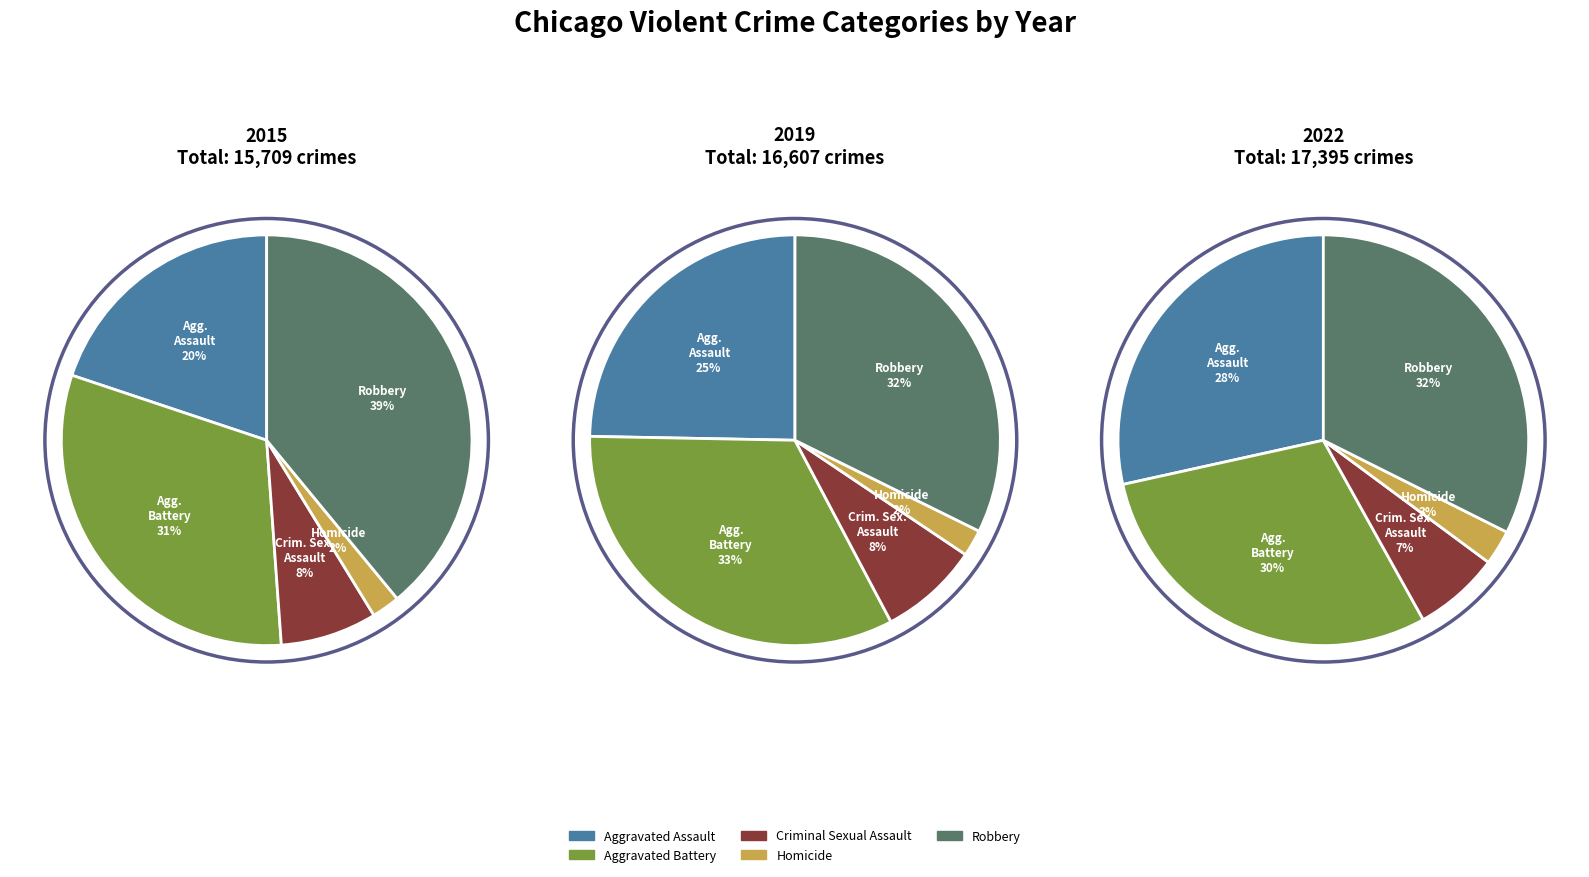

Is there any slice that represents more than half of the pie?

No